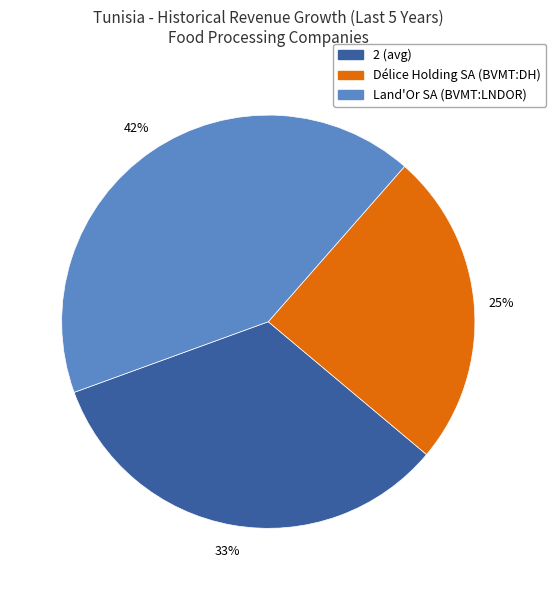

Is there any slice that represents more than half of the pie?

No